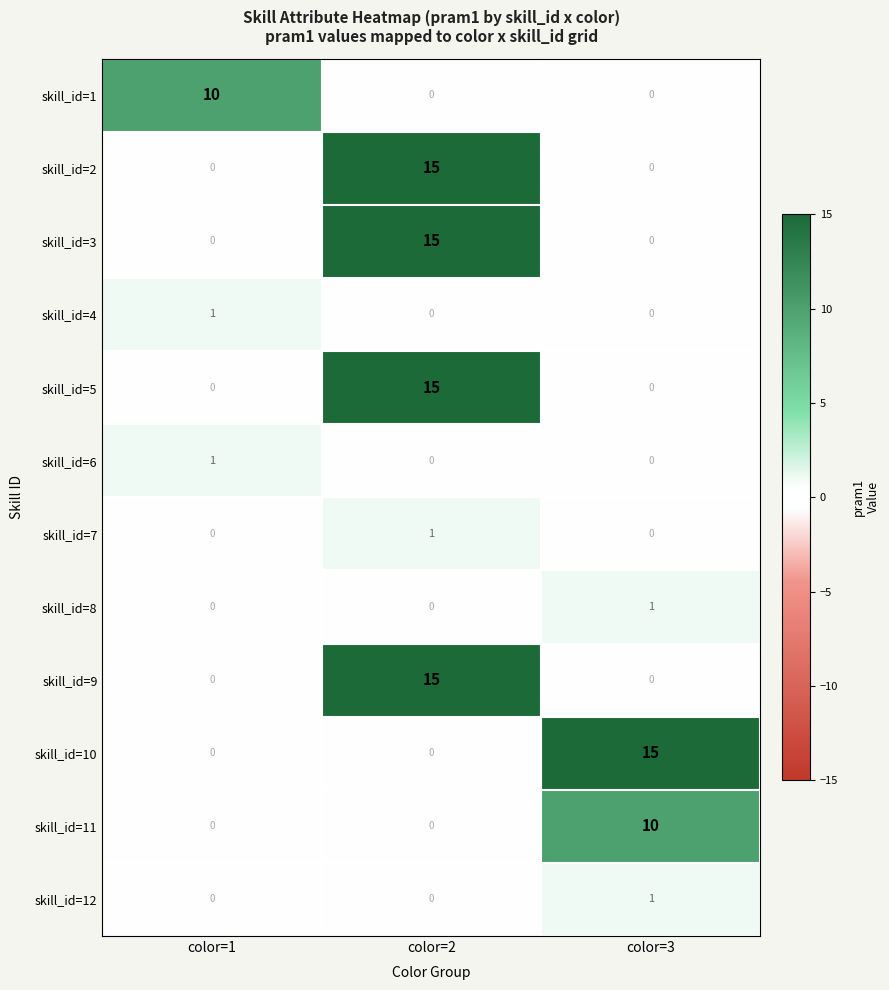

Count the number of categories in the chart.

3